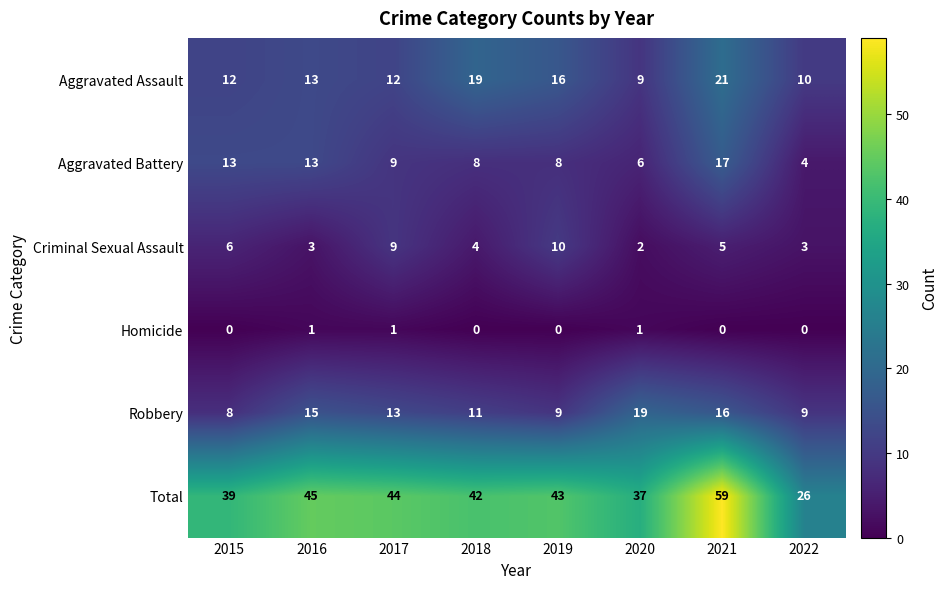

What value does the Aggravated Assault series have at 2016, to the nearest 10?

10